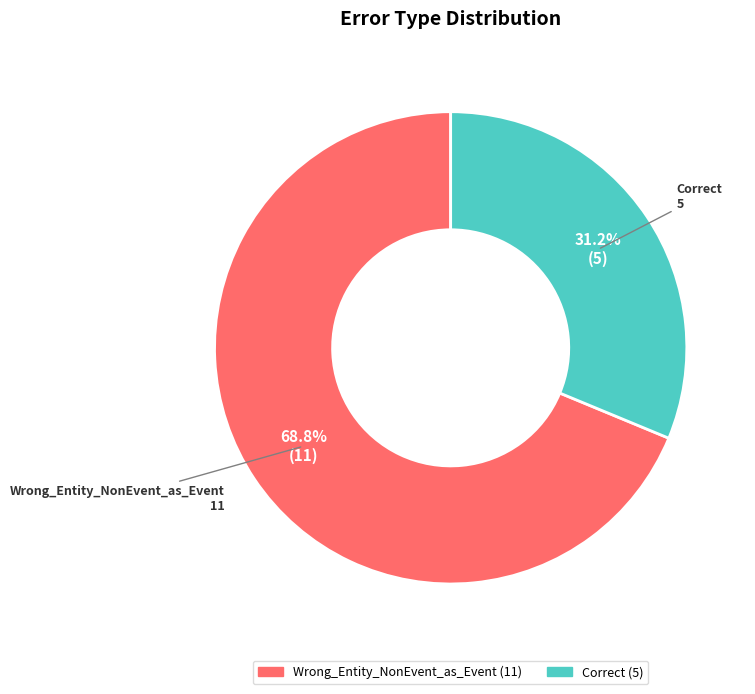

Which slice is the smallest?

Correct